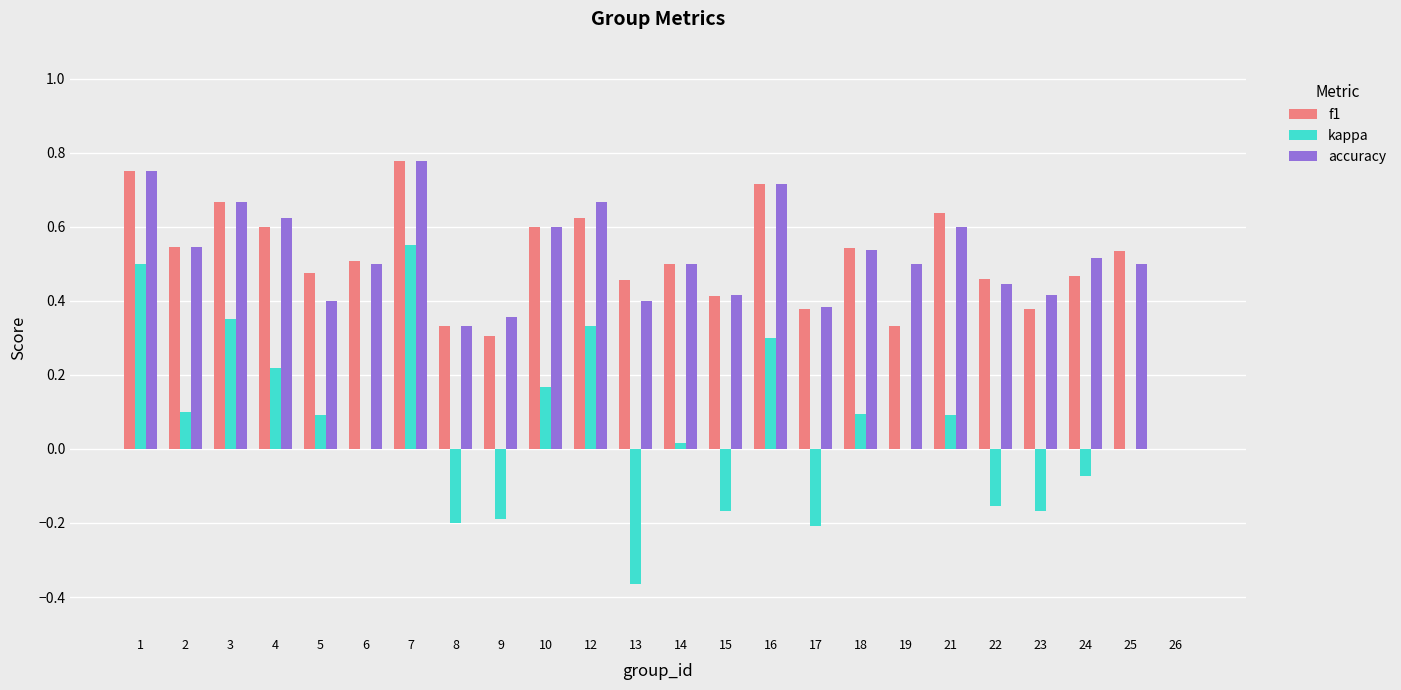

What is the sum of the accuracy values at 12 and 5?

1.1